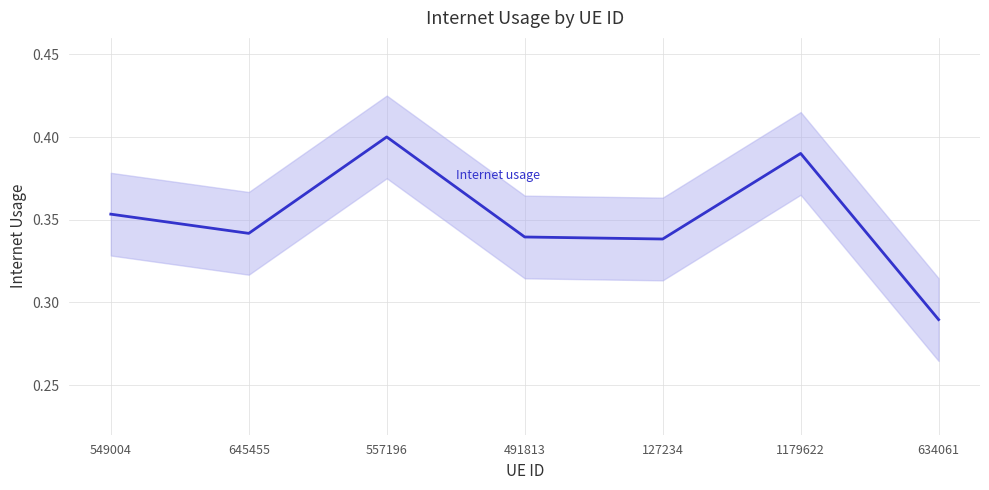

Where is the first local maximum?

557196